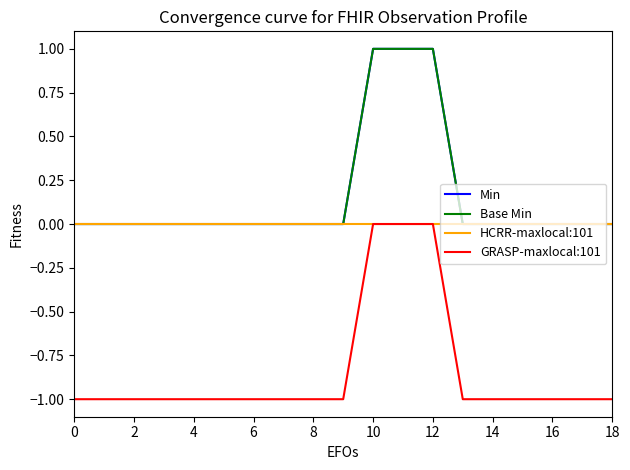

Reading left to right, what are all the values shown in this chart?

Min: 0	0	0	0	0	0	0	0	0	0	1	1	1	0	0	0	0	0	0
Base Min: 0	0	0	0	0	0	0	0	0	0	1	1	1	0	0	0	0	0	0
HCRR-maxlocal:101: 0	0	0	0	0	0	0	0	0	0	0	0	0	0	0	0	0	0	0
GRASP-maxlocal:101: -1	-1	-1	-1	-1	-1	-1	-1	-1	-1	0	0	0	-1	-1	-1	-1	-1	-1